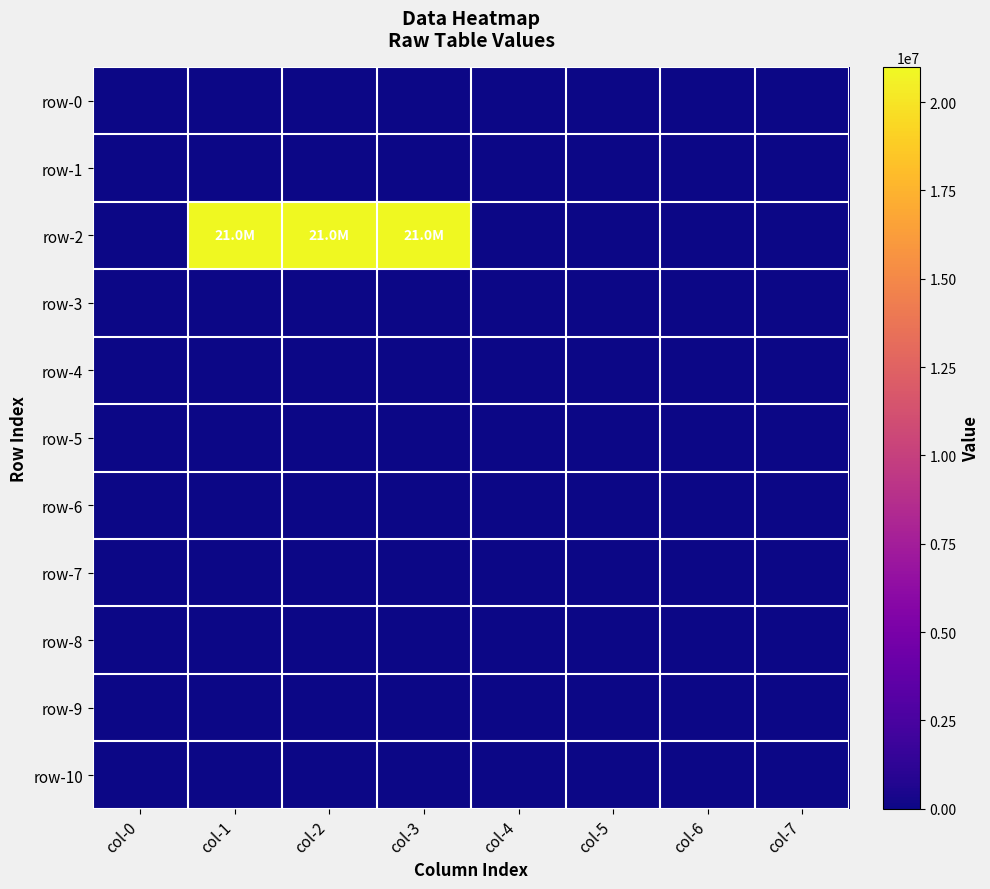

Between col-0 and col-5, which series saw the biggest shift?

row-0